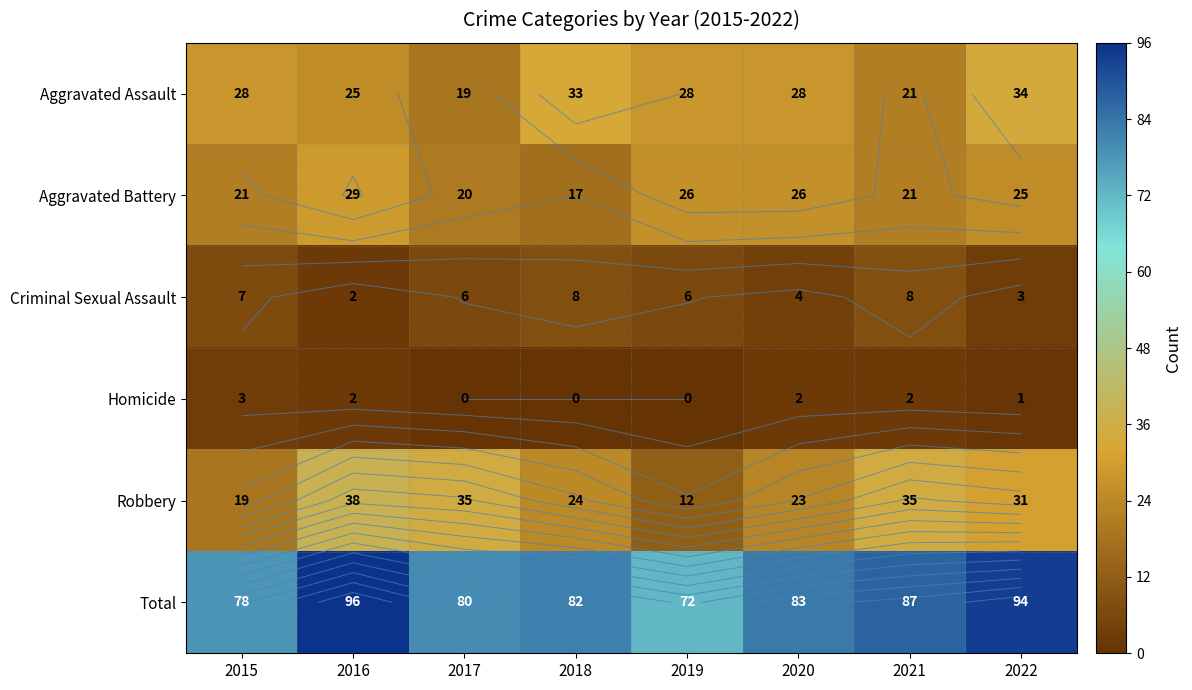

What is the maximum value shown in the chart?

96